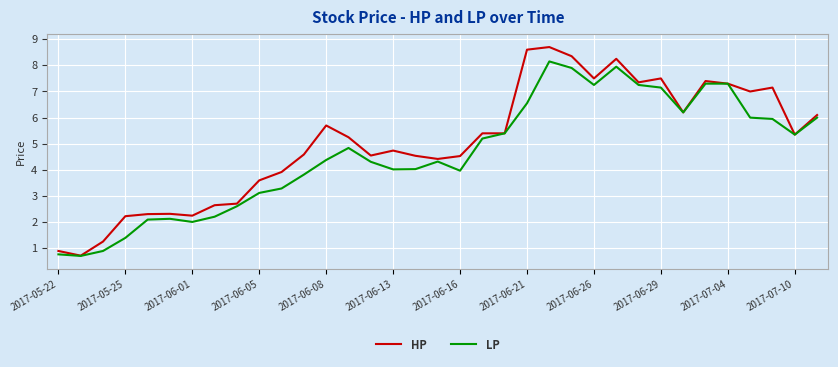

What is the minimum value shown in the chart?

0.7